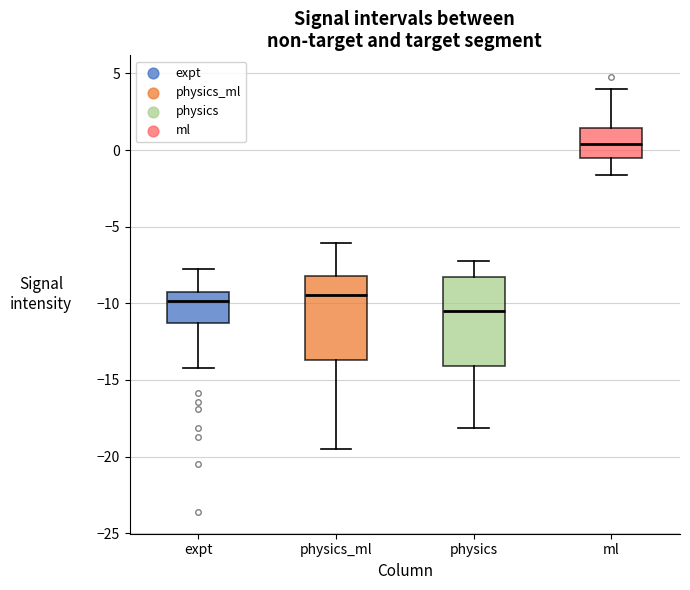

Which box's median line is the lowest?

physics